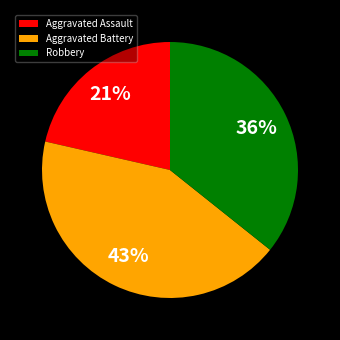

Rank the categories by value from lowest to highest.

Aggravated Assault, Robbery, Aggravated Battery